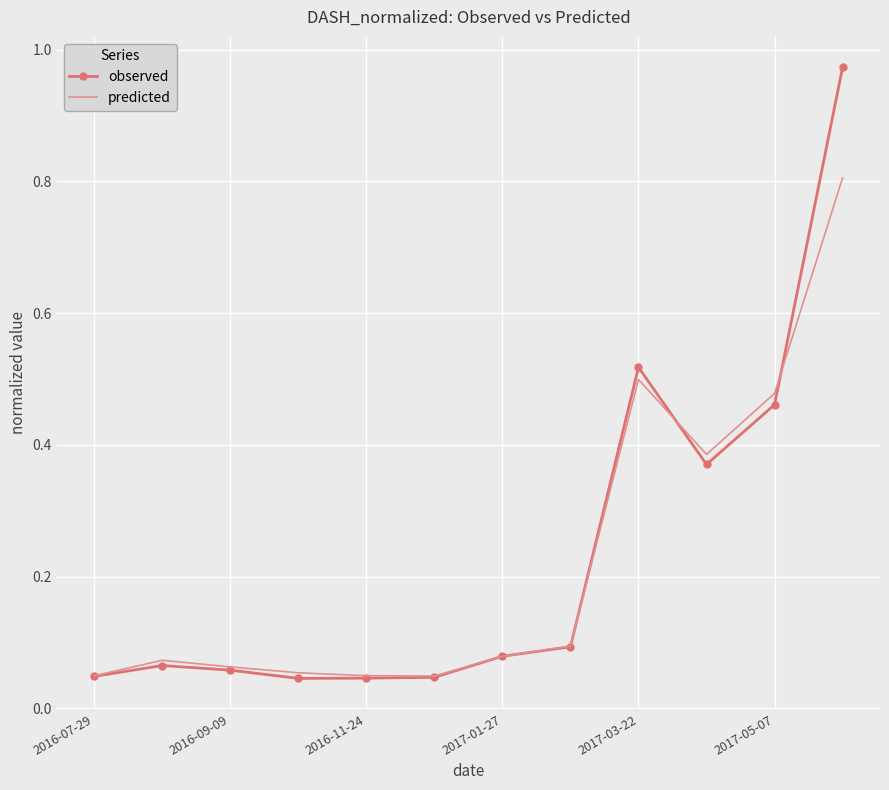

List the series in order of their peak value, lowest first.

predicted, observed